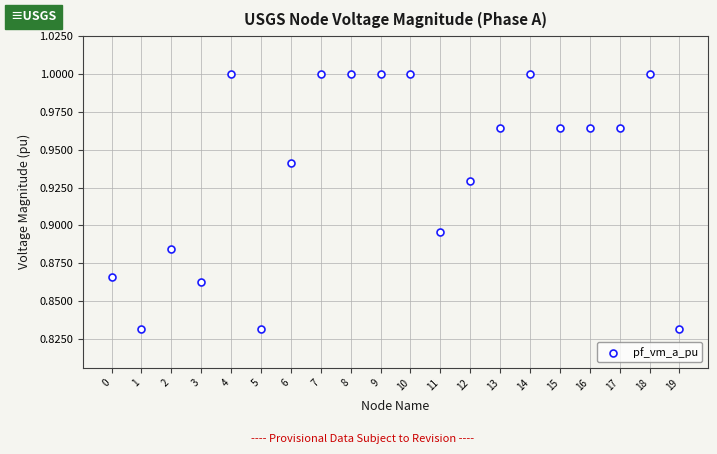

Count the number of points in this scatter plot.

20